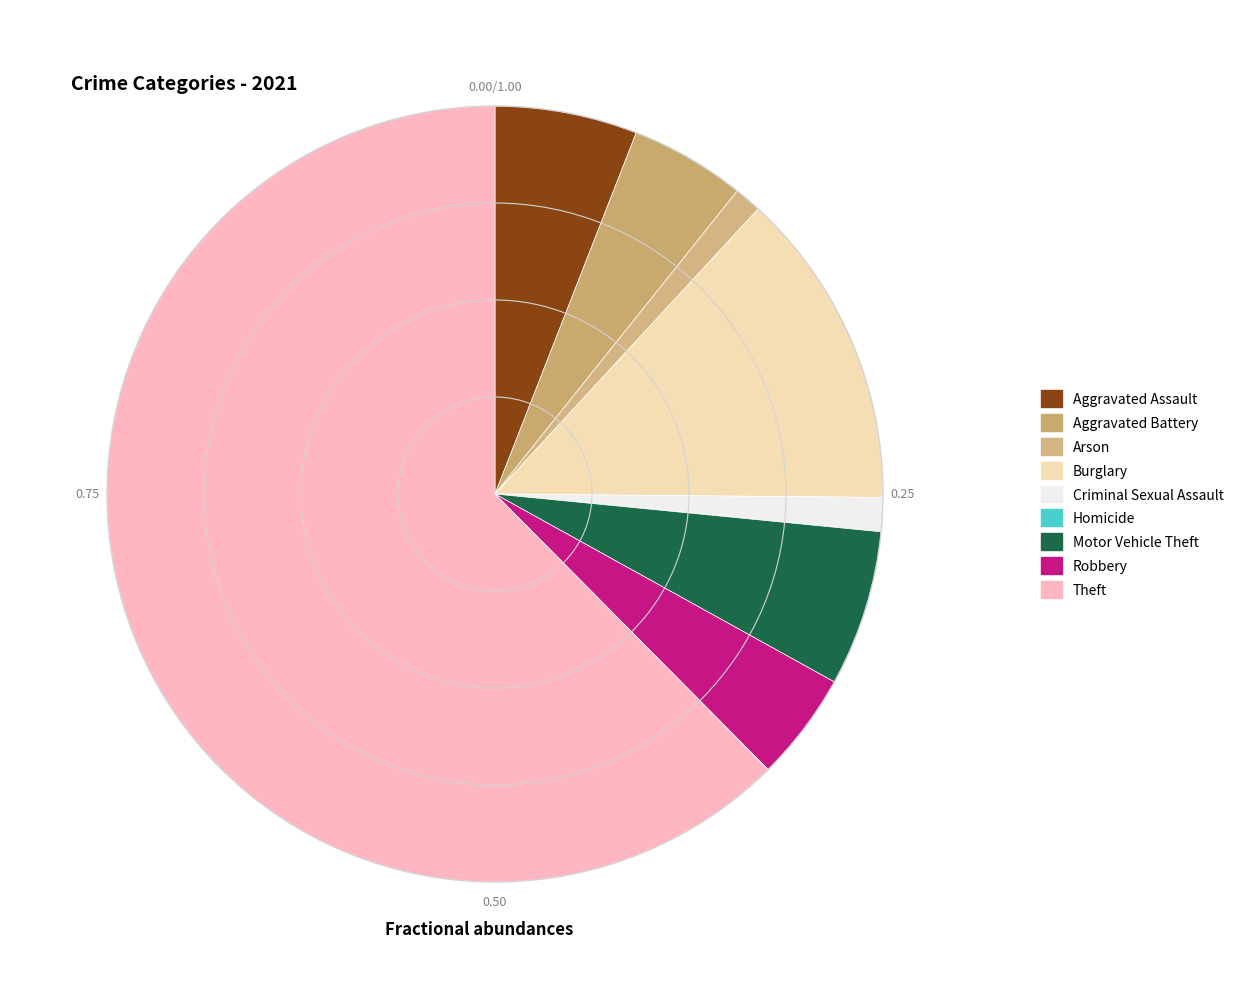

What is the change in value from Arson to Burglary?

+43